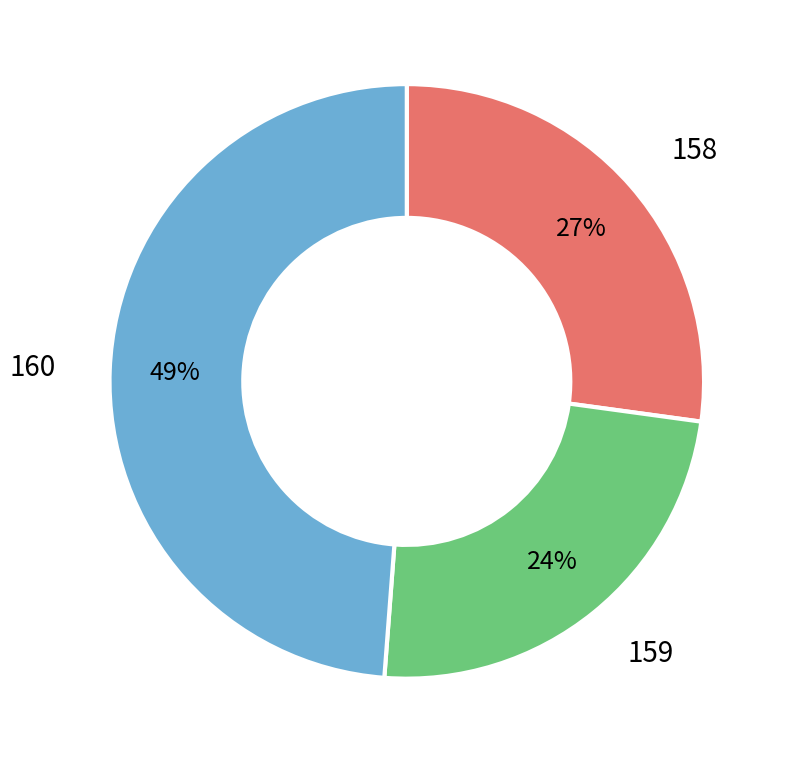

Between 158 and 159, which is larger?

158